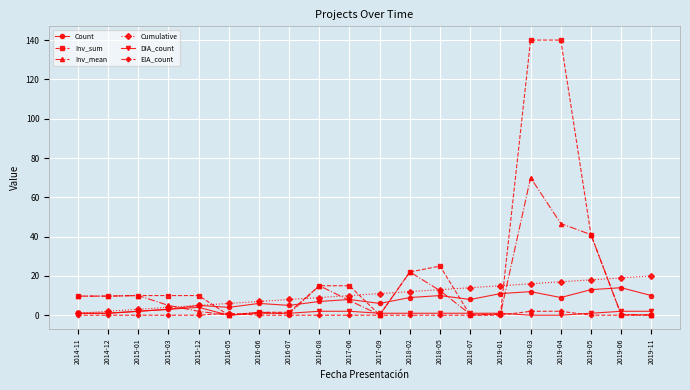

What is the sum of all EIA_count values?

5.0